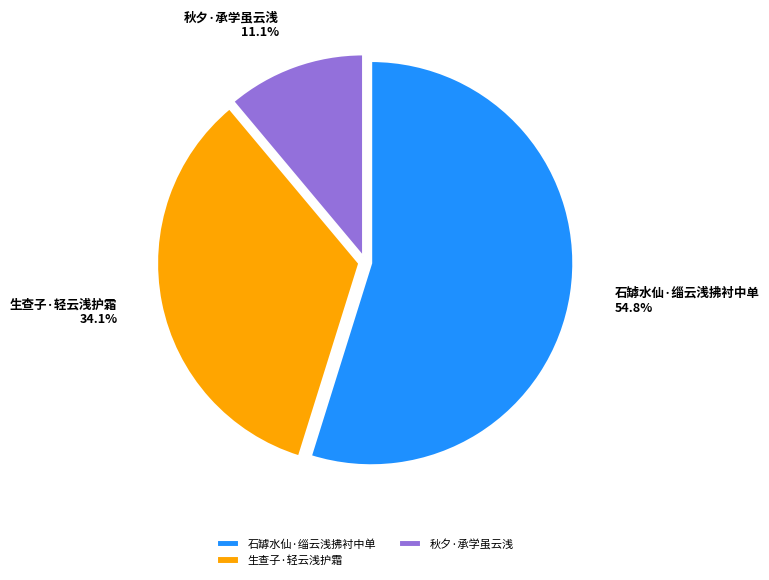

Which has a higher value, 石罅水仙·缁云浅拂衬中单 or 生查子·轻云浅护霜?

石罅水仙·缁云浅拂衬中单